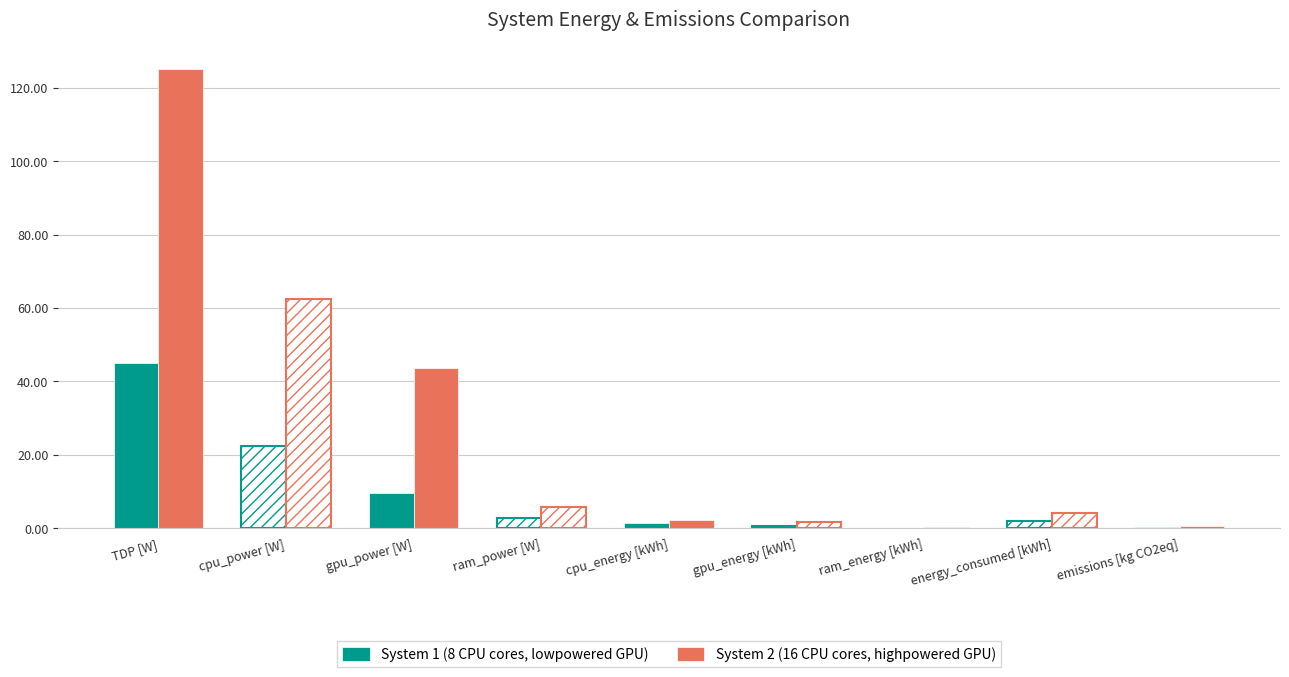

Count the number of categories in the chart.

9